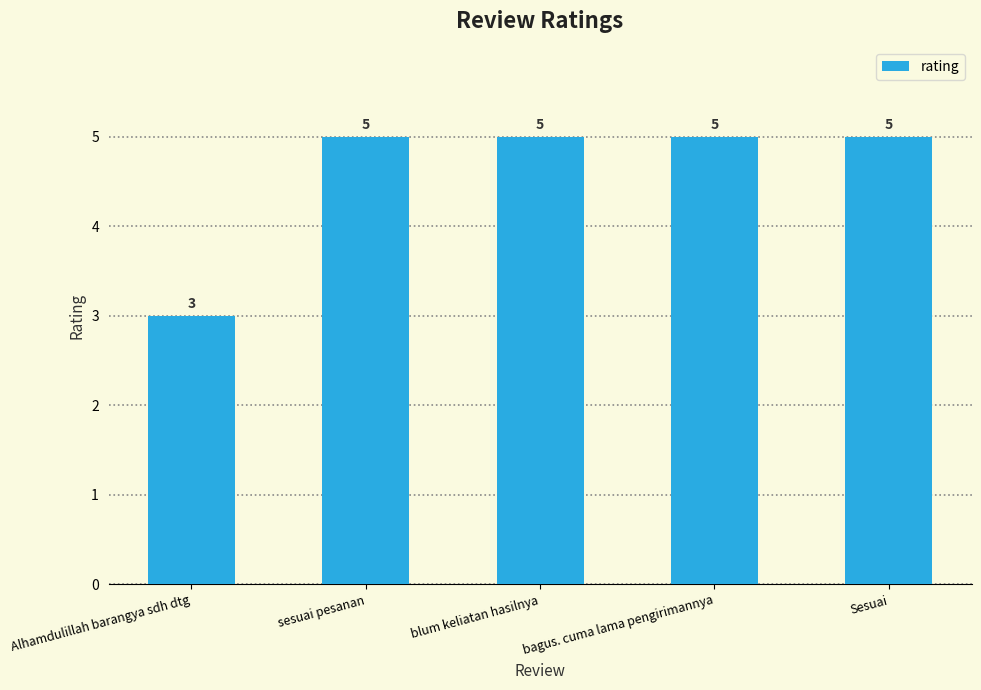

Reading left to right, extract all data points from this chart.

3	5	5	5	5